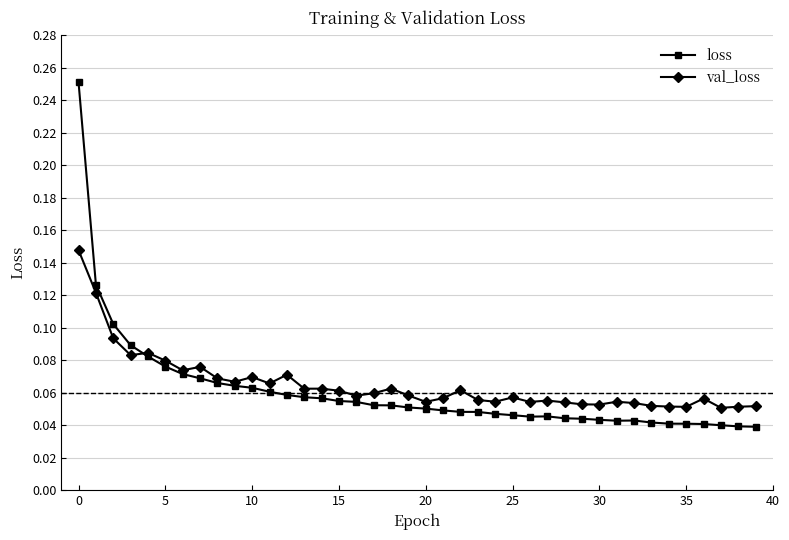

True or false: loss has more than 0 interior local peaks.

True